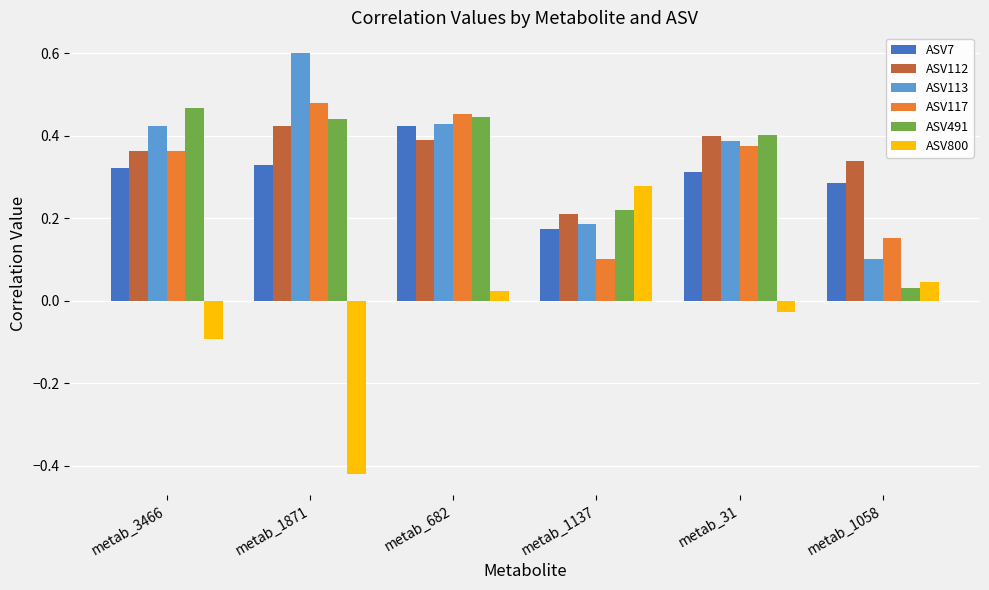

The ASV491 series shows 0.2 at metab_1137. True or false?

True